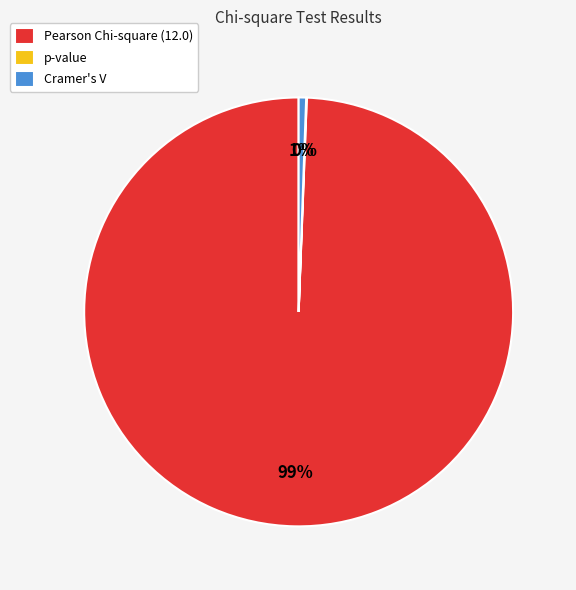

Does Pearson Chi-square (12.0) represent more than half of the total?

Yes